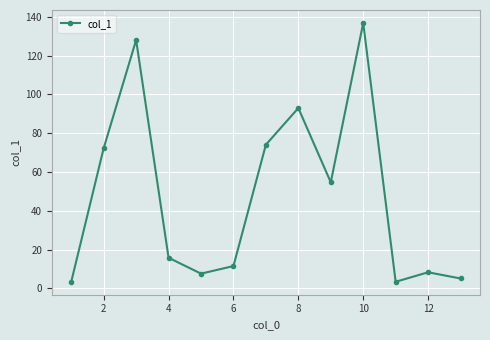

Reading left to right, transcribe all the data shown in this chart.

3.4	72.3	128.1	15.8	7.6	11.5	74.1	93.0	54.7	136.9	3.4	8.3	5.1